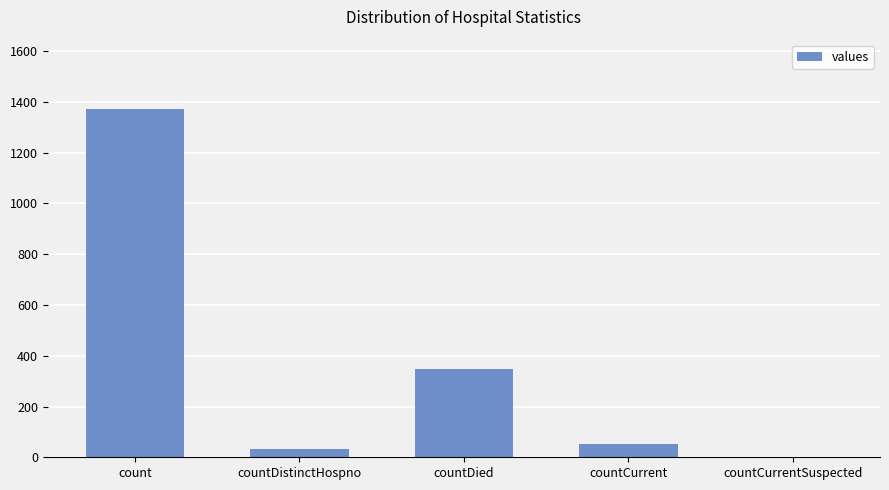

Count the number of data series in this chart.

1